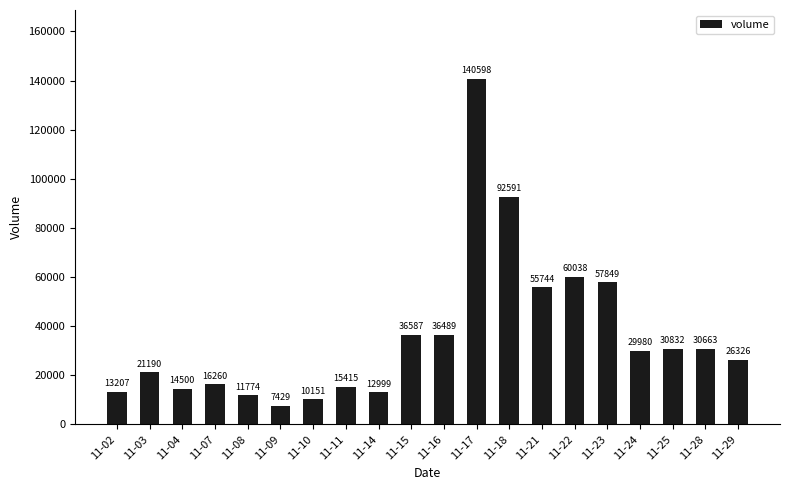

Which category has the highest value across all series?

11-17